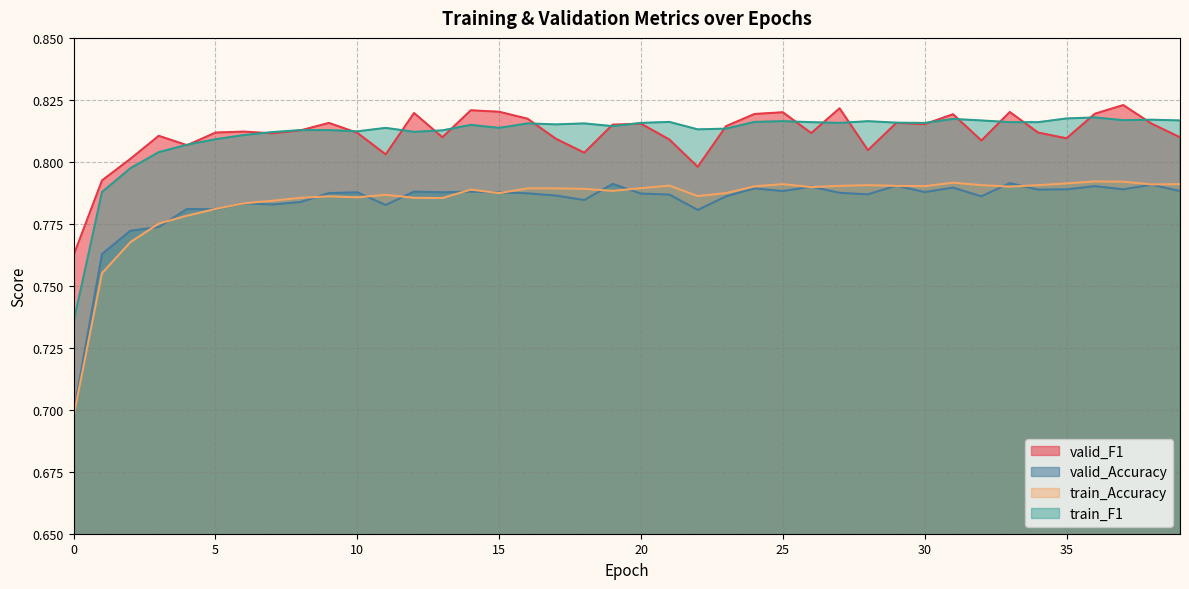

Which has a higher value, 14 or 36?

14